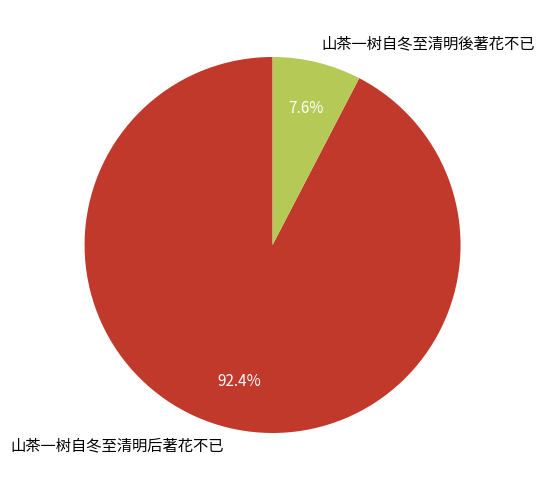

Count the number of slices in the pie.

2